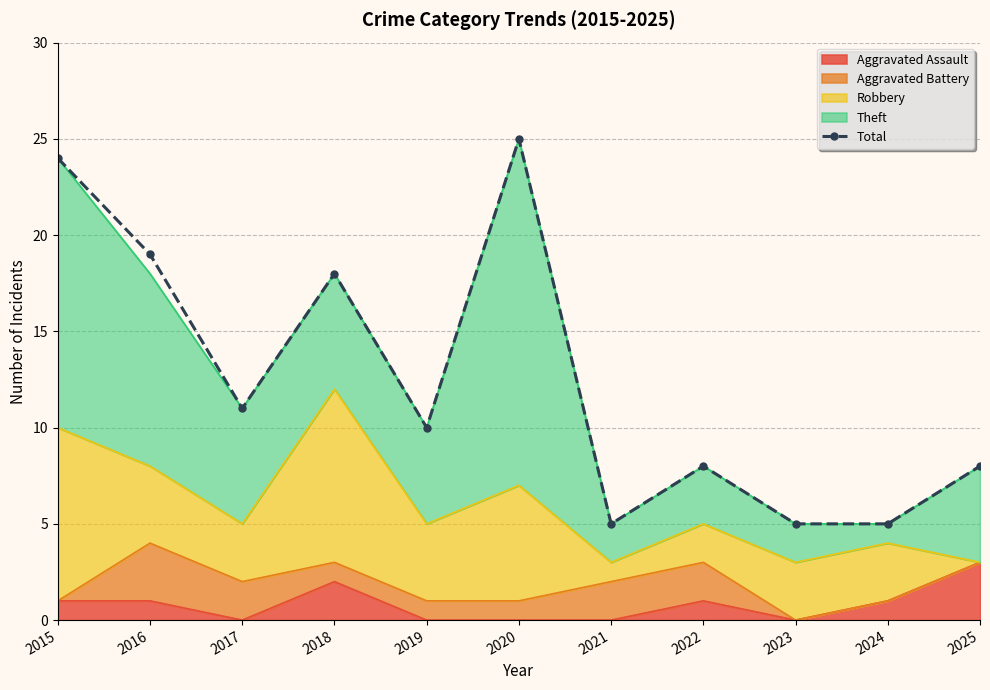

What is the minimum value shown in the chart?

5